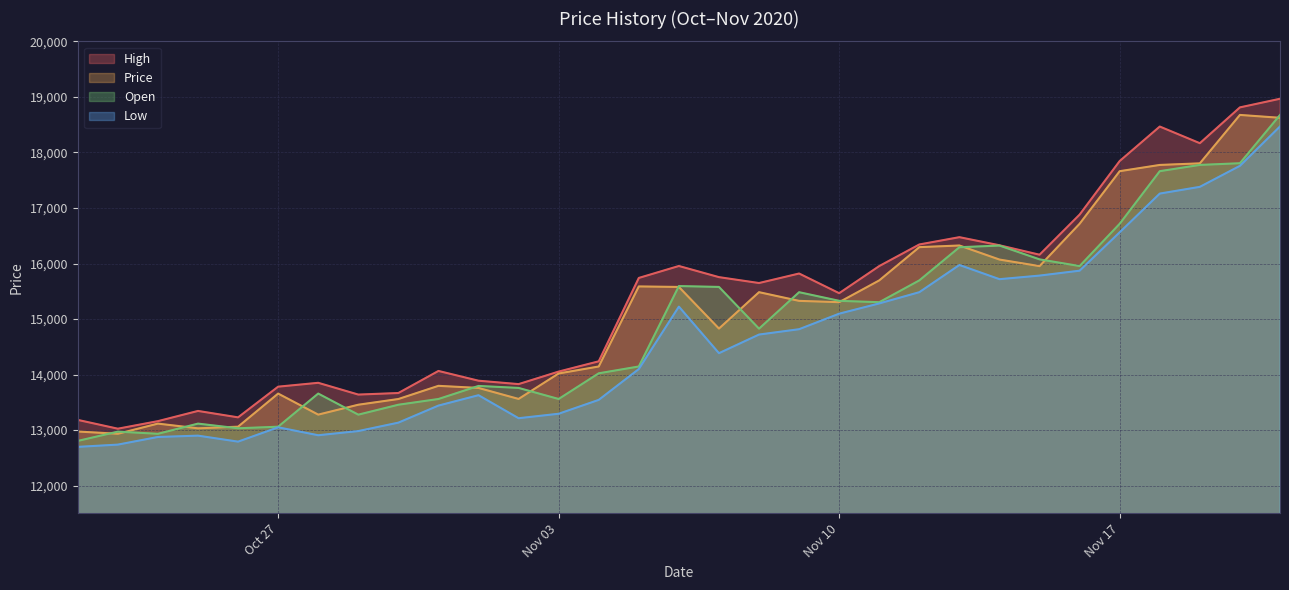

Between 11/11/2020 and 30/10/2020, which is larger?

11/11/2020